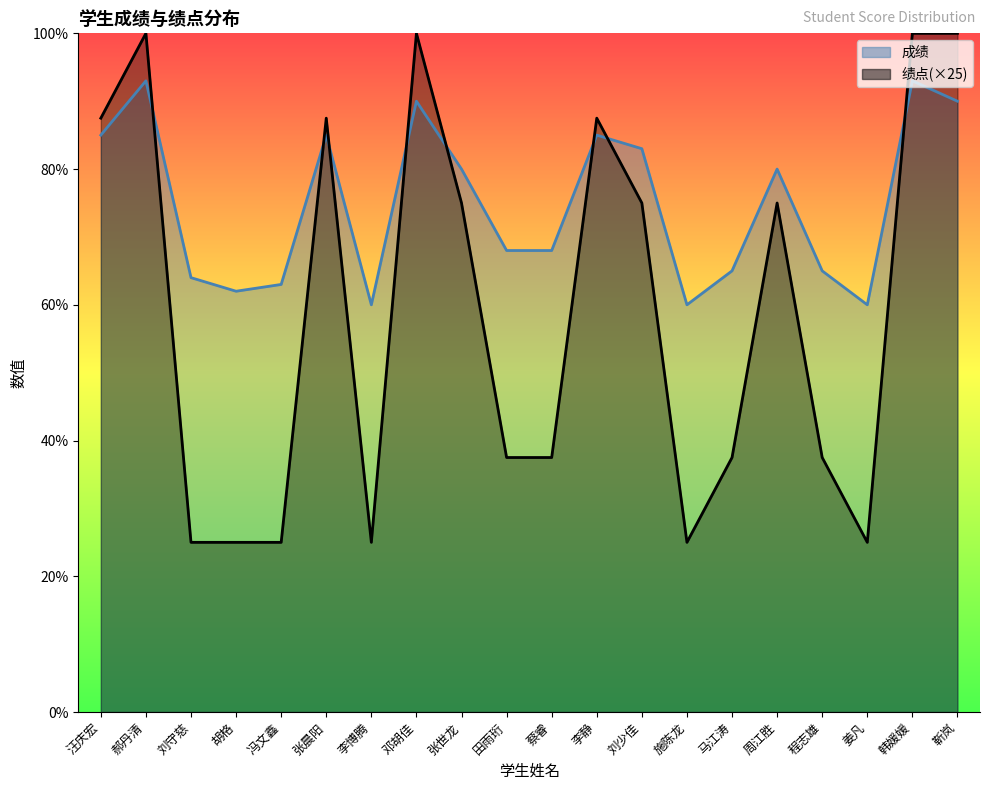

Is the value of 成绩 at 靳岚 greater than the value of 绩点 at 刘守慈?

Yes